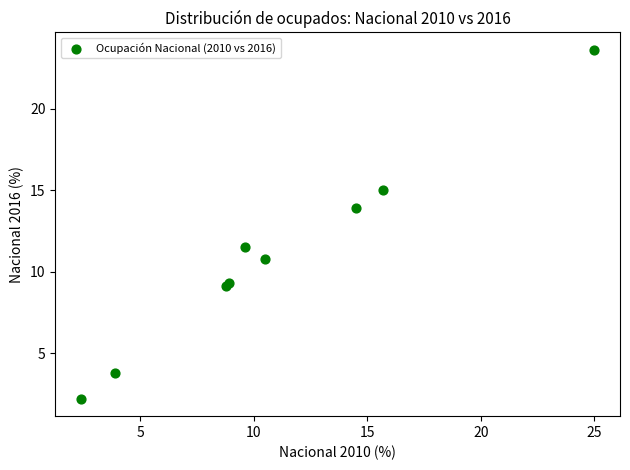

What Y value in the scatter plot is closest to 12?

11.5